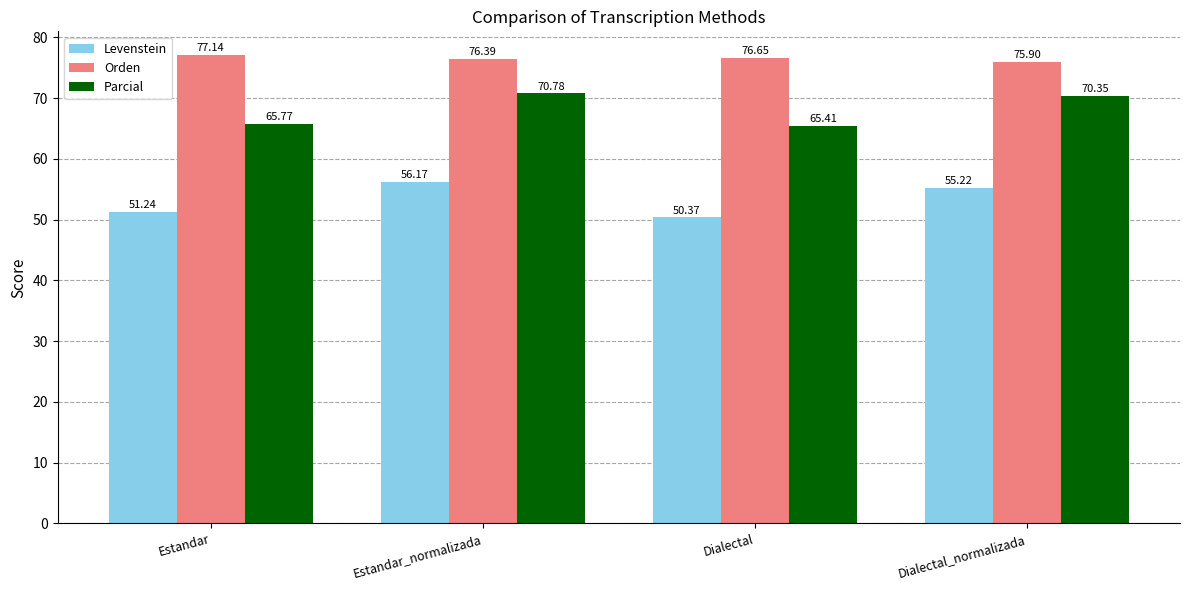

What value does the Parcial series have at Dialectal?

65.4